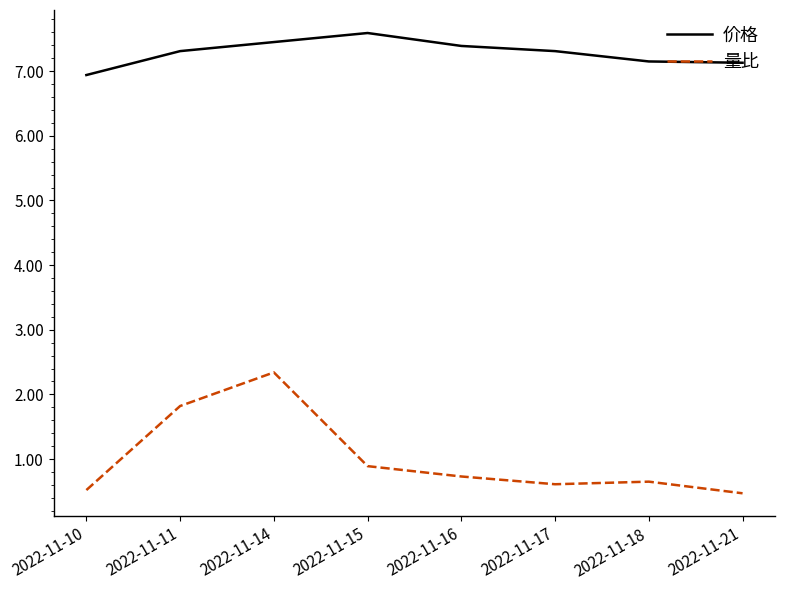

What is the total value across all series at 2022-11-18?

7.8